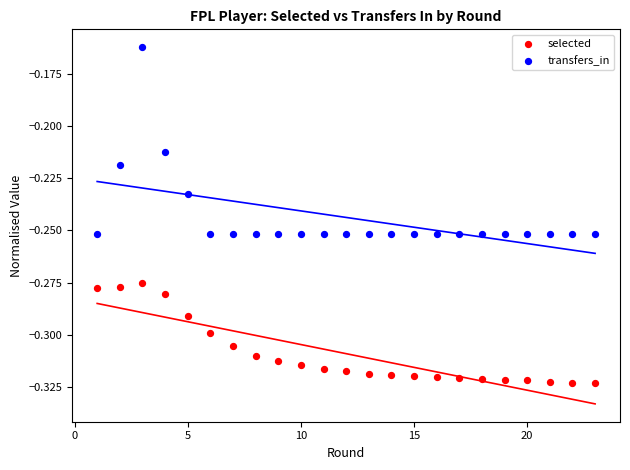

Which series has the largest Y range (max minus min)?

transfers_in